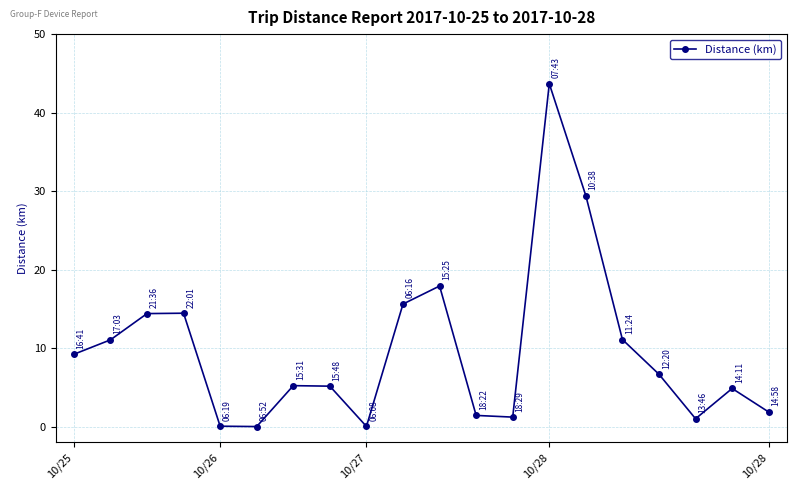

Does the chart have visible grid lines?

Yes